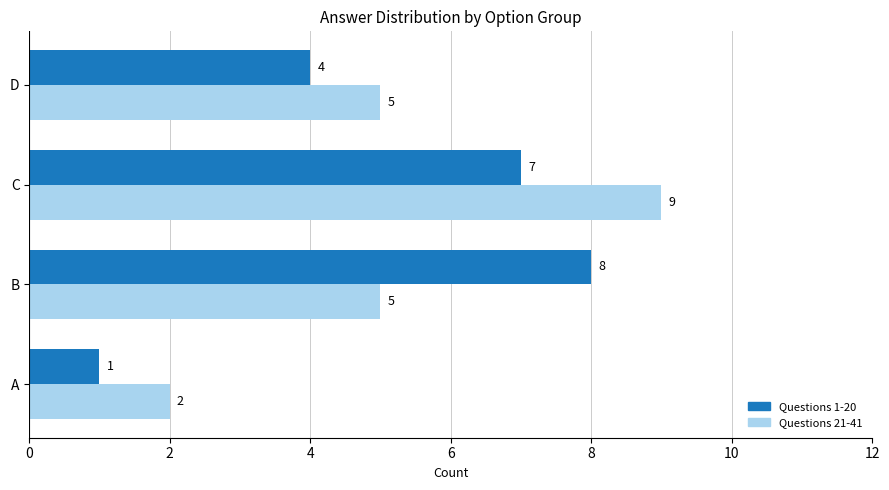

How many data points does each series have?

4